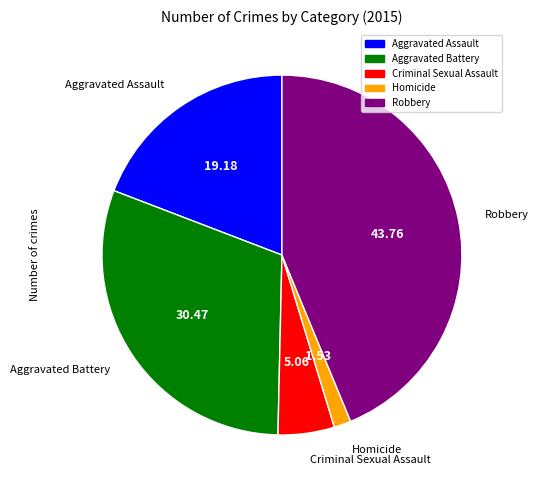

Which slice is the smallest?

Homicide